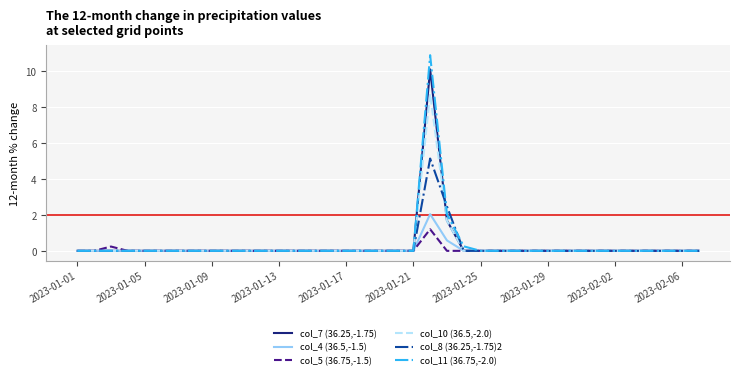

What is the average value of the col_4 (36.5,-1.5) series?

0.1